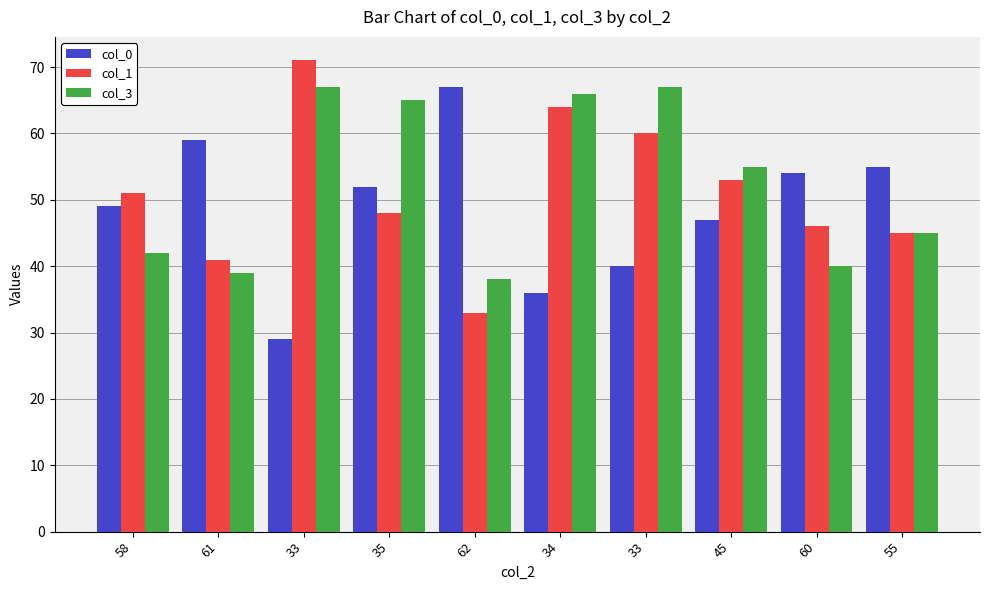

How many bars are there in total?

30